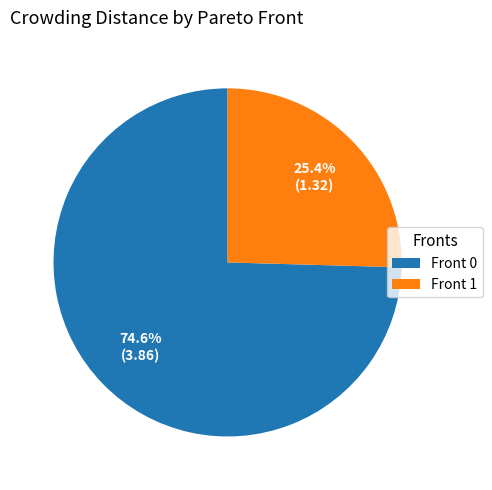

How much of the chart is everything except Front 1?

74.6%